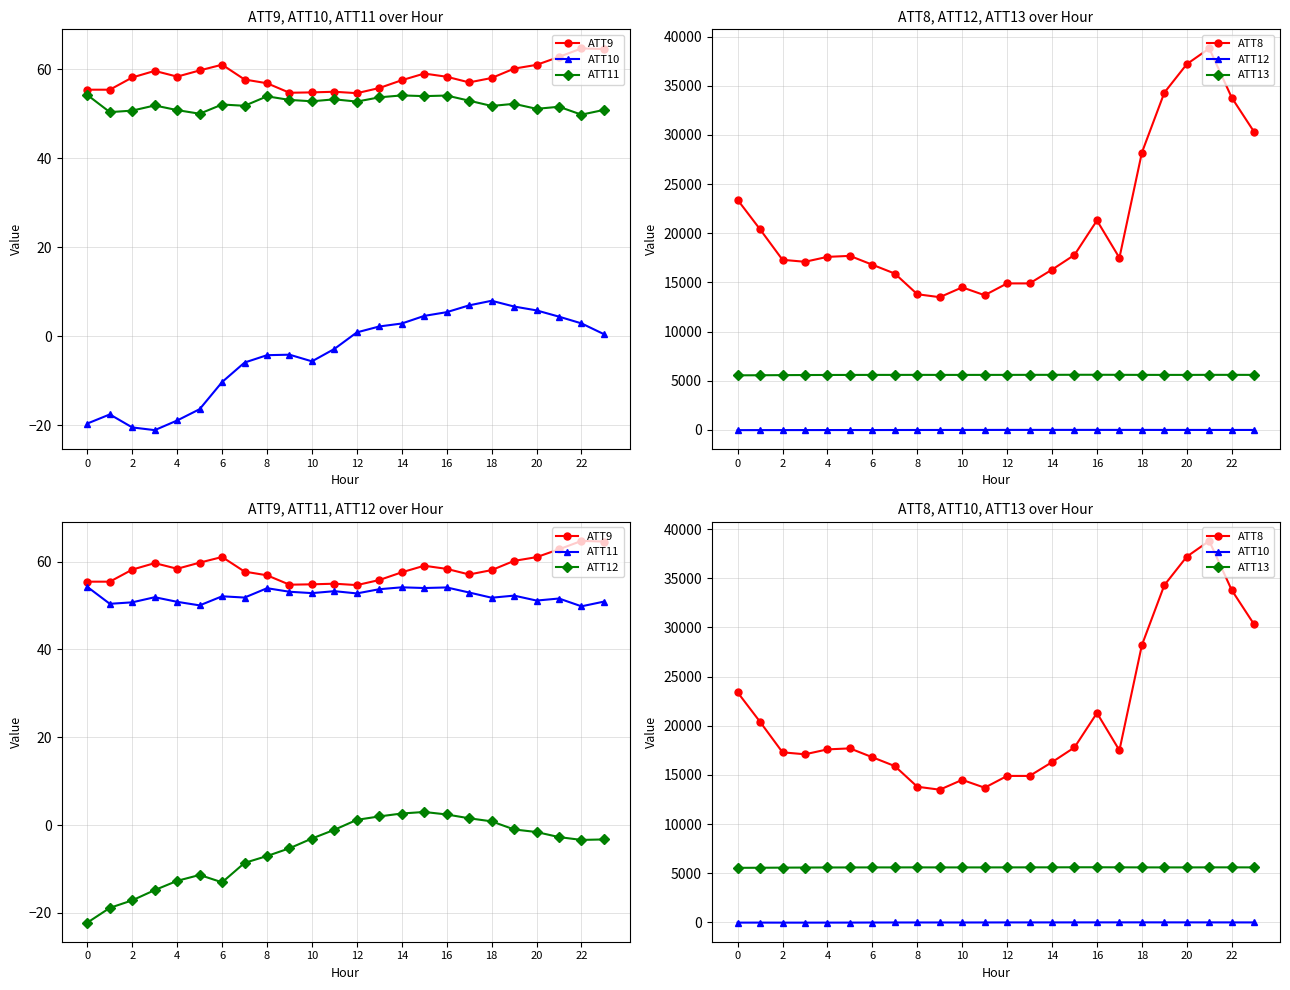

What is the sum of all ATT8 values?

507000.0